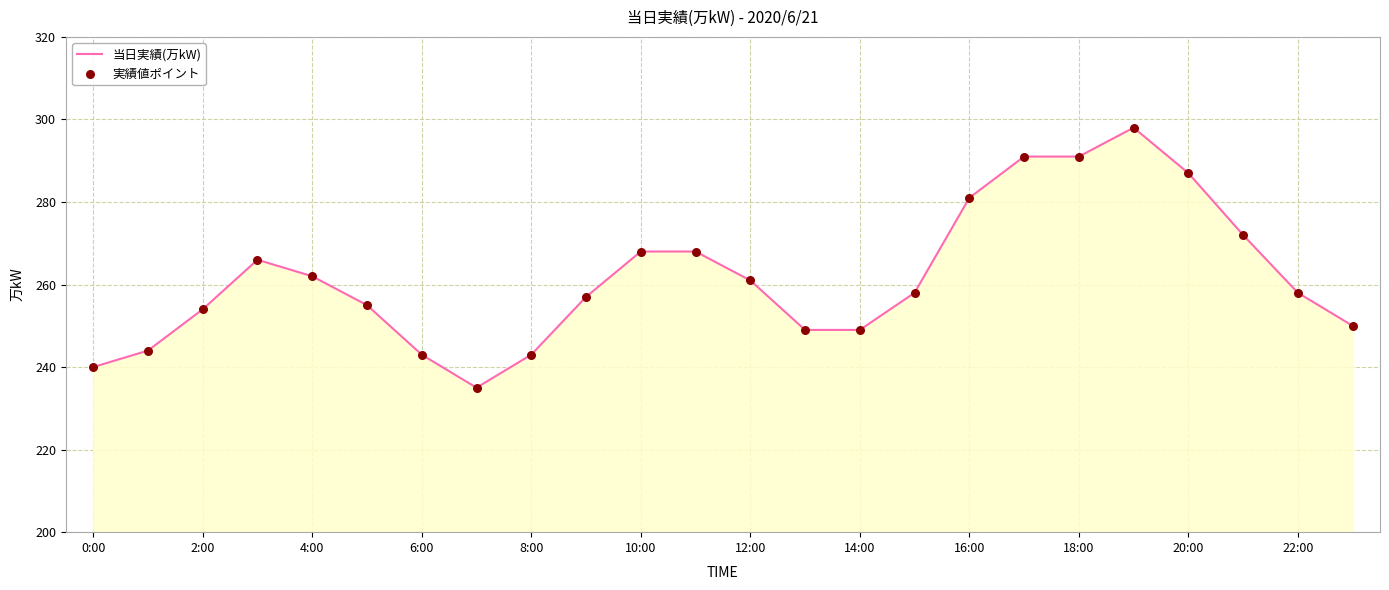

What is the maximum value shown in the chart?

298